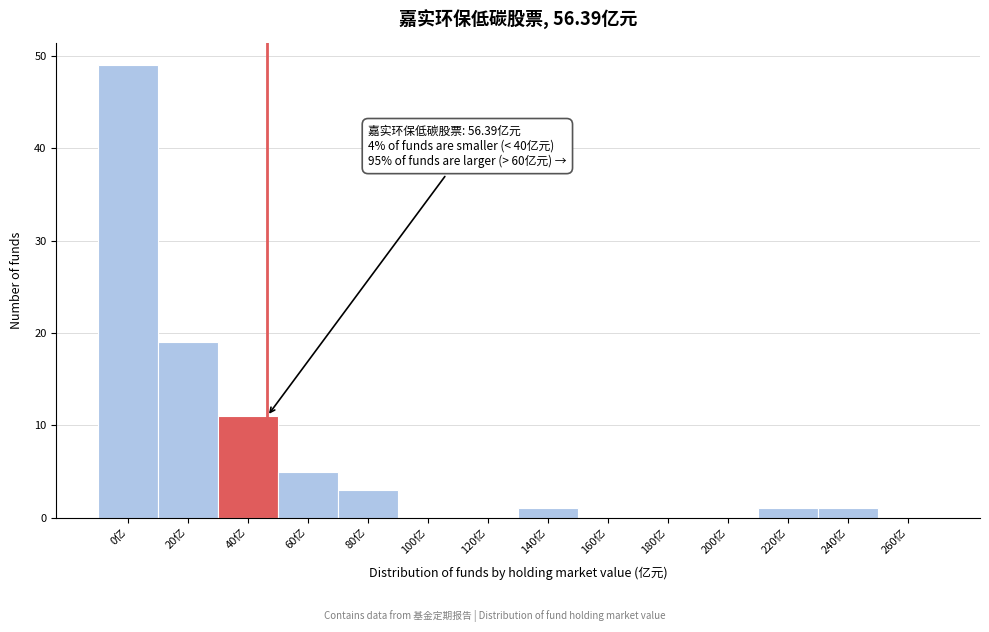

Reading left to right, list all the values displayed in this chart.

0亿=49	20亿=19	40亿=11	60亿=5	80亿=3	100亿=0	120亿=0	140亿=1	160亿=0	180亿=0	200亿=0	220亿=1	240亿=1	260亿=0